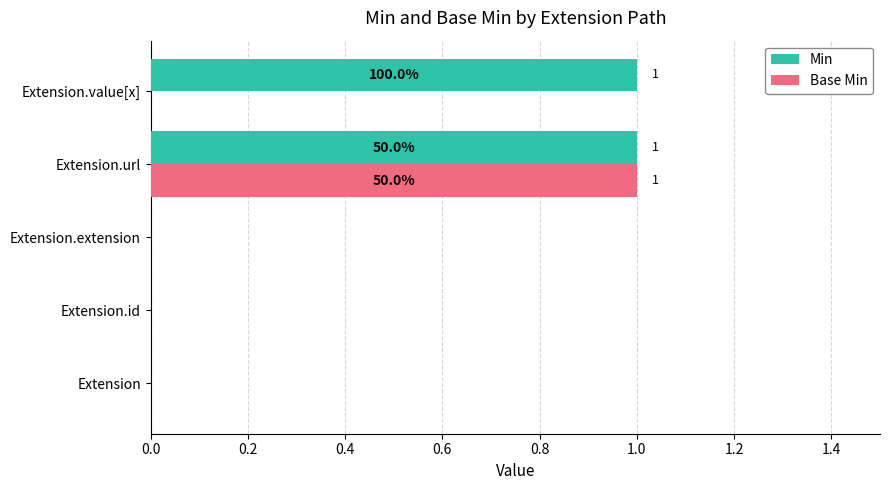

Which series changed the most between Extension.extension and Extension.value[x]?

Min